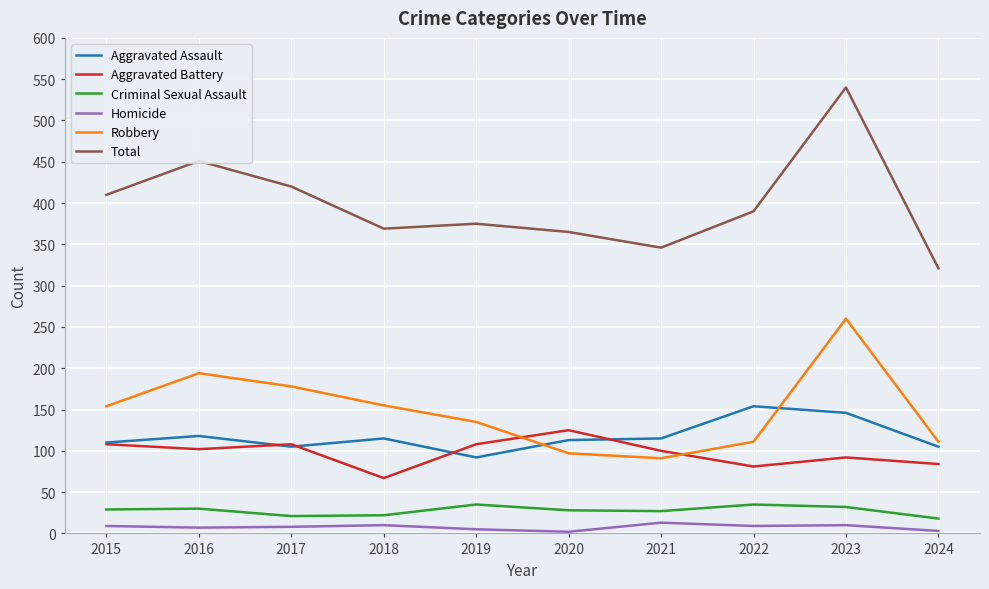

Between which two adjacent categories do Aggravated Battery and Robbery first intersect?

2019 and 2020